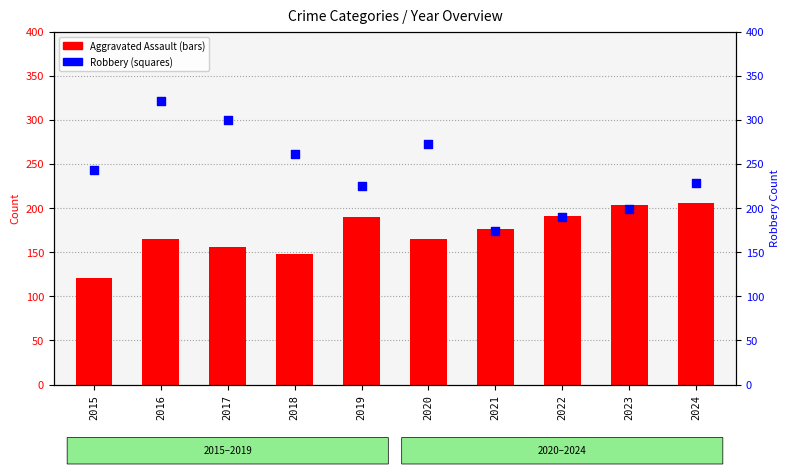

What is the change in value from 2015 to 2017?

+57